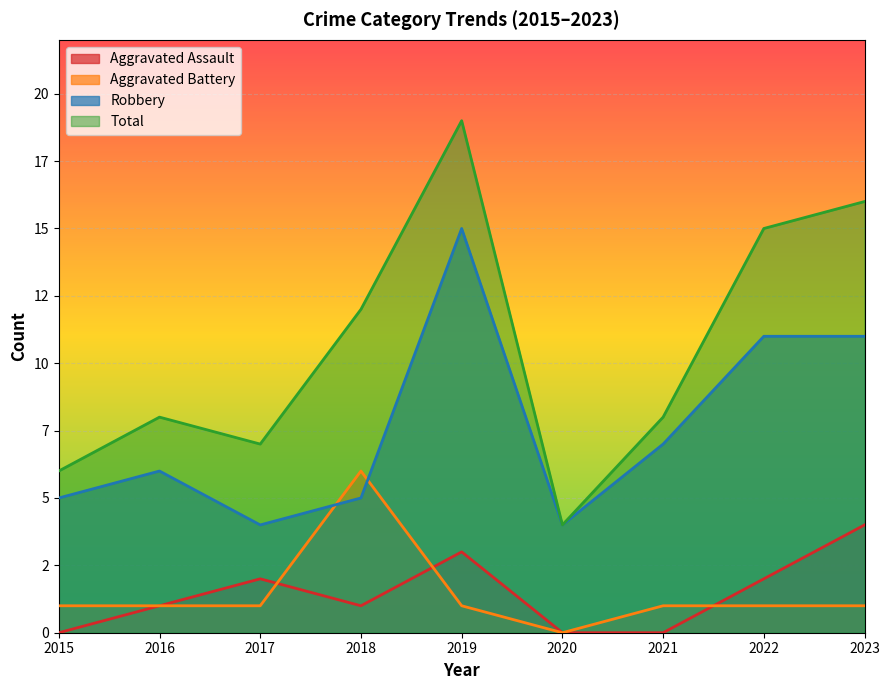

What is the maximum value for Robbery?

15